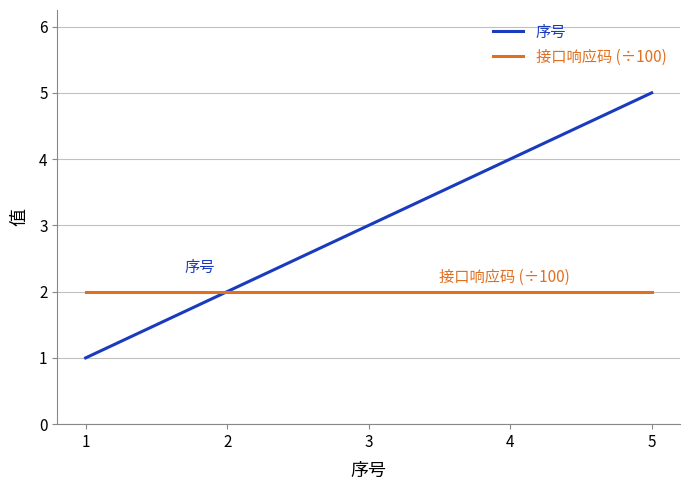

Reading right to left, transcribe all the data shown in this chart.

序号: 5=5	4=4	3=3	2=2	1=1
接口响应码 (÷100): 5=2	4=2	3=2	2=2	1=2